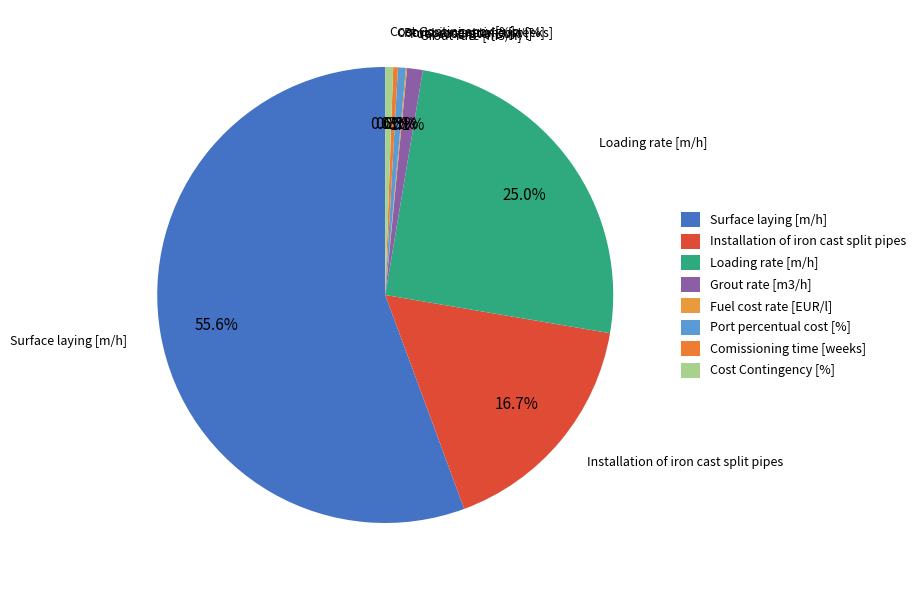

Approximately how many times larger is the value at Comissioning time [weeks] compared to Cost Contingency [%]?

0.6